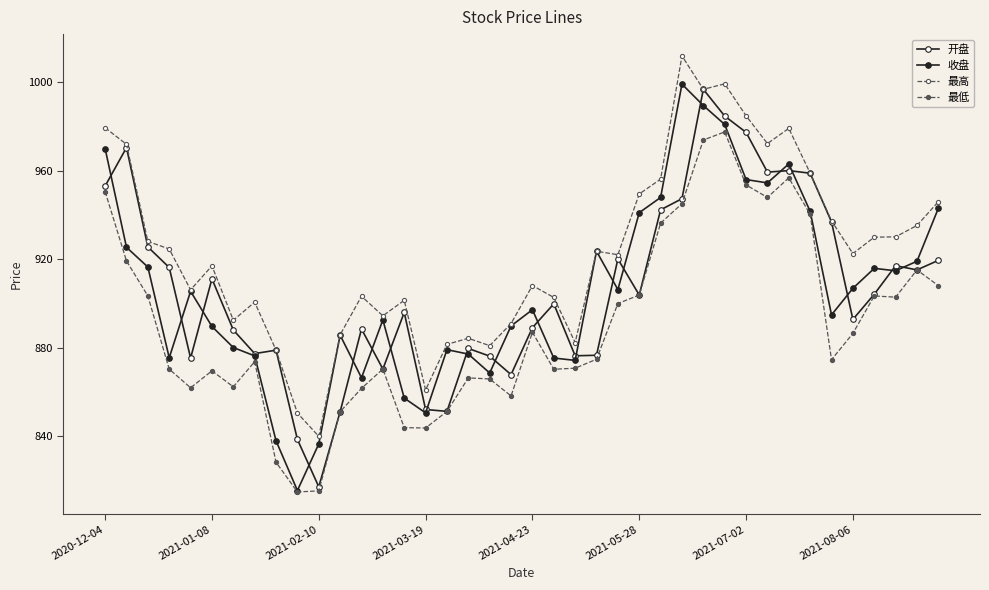

Is this an area chart (filled region under the line)?

No